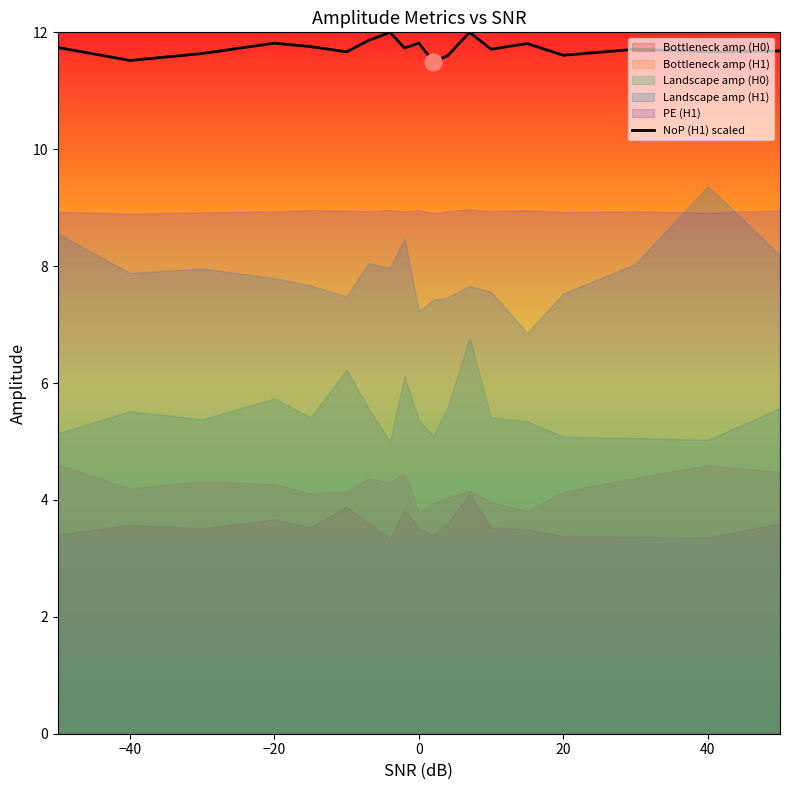

Is it true that NoP (H1) scaled equals 11.8 at −20?

True